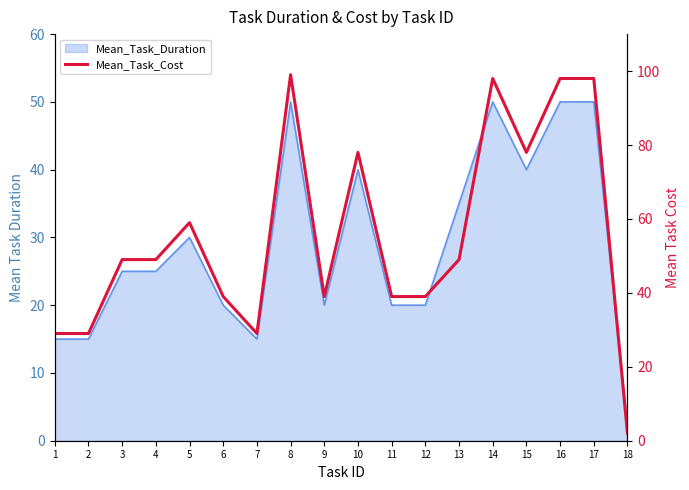

What is the difference between the maximum and minimum values?

97